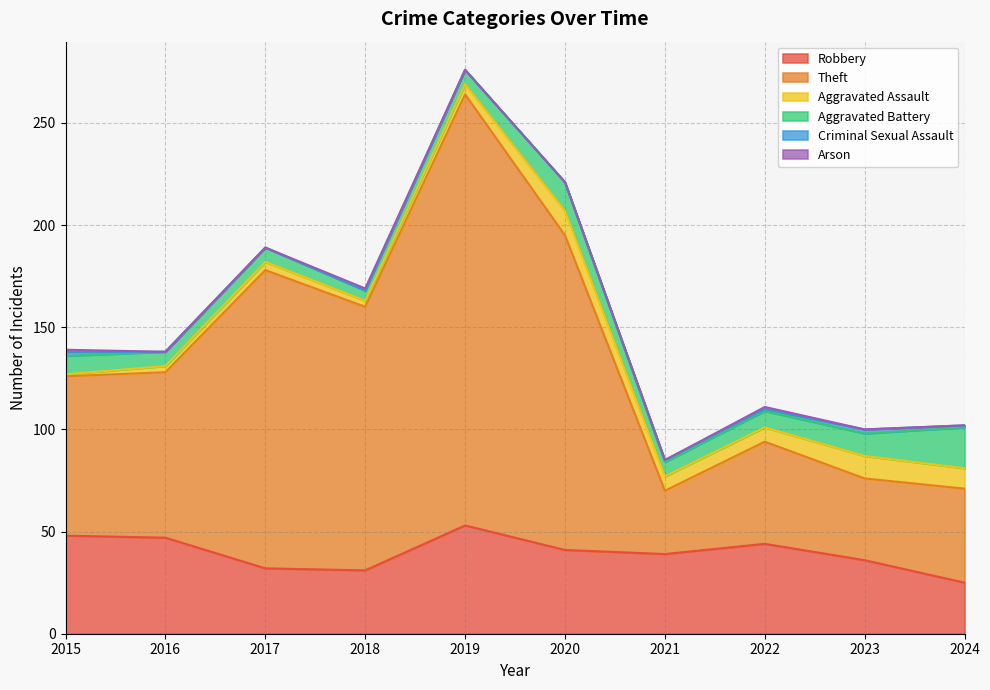

Is the value of Aggravated Battery at 2017 greater than the value of Aggravated Assault at 2019?

Yes